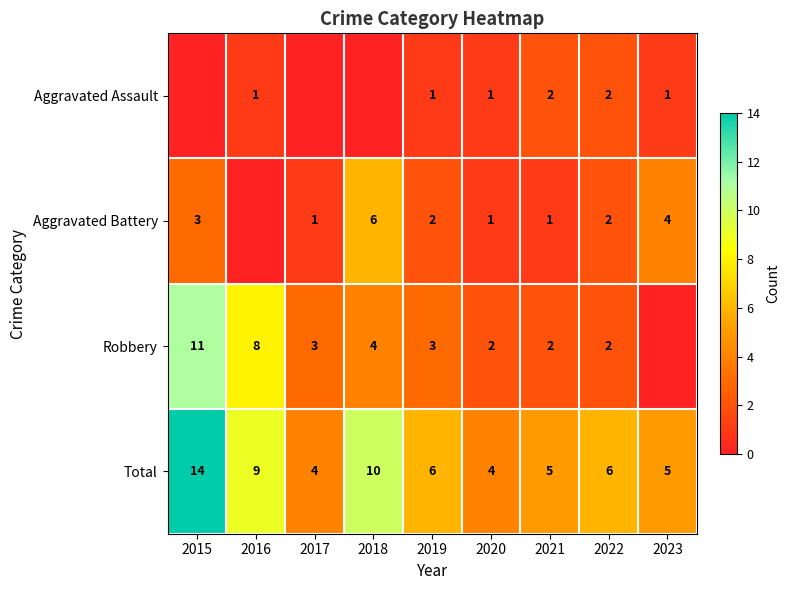

Where is Total nearest to the value 9?

2016